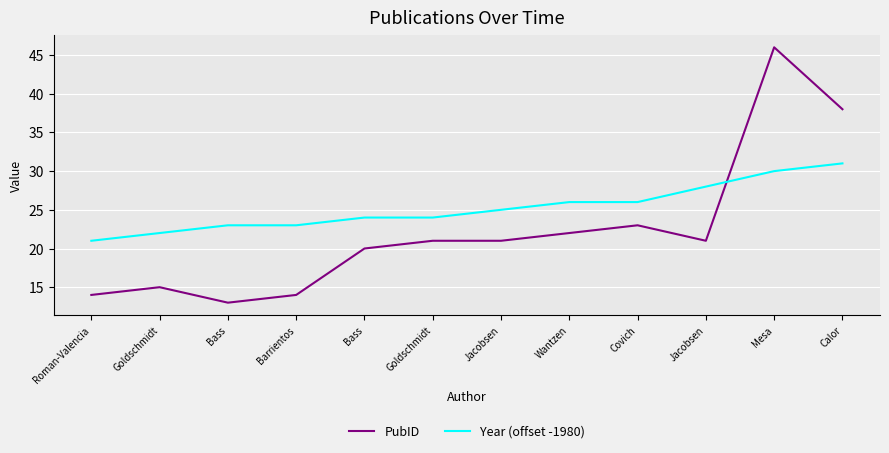

Is it true that PubID equals 13 at Bass?

True